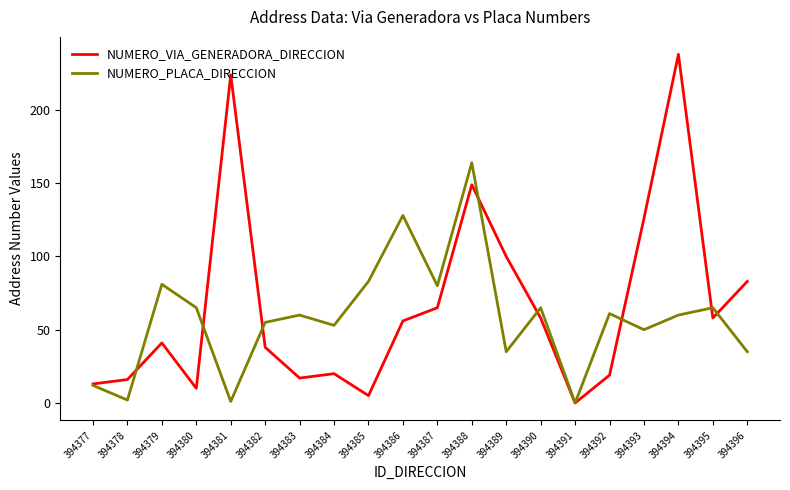

What is the highest value of the NUMERO_PLACA_DIRECCION series?

164